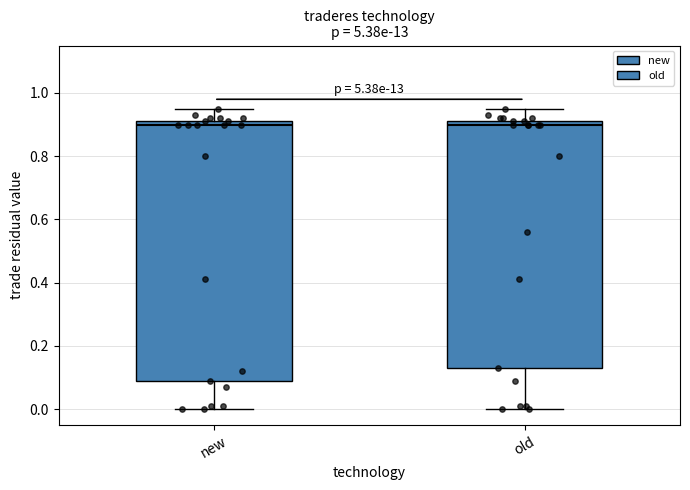

Reading left to right, read every box against the y-axis: the position of its median line, the range the box covers, and the ends of its whiskers. The values are not printed on the chart, so give them approximately, as read against the axis.

new: median 0.90, box 0.10 to 0.92, whiskers 0.00 to 0.96
old: median 0.90, box 0.14 to 0.92, whiskers 0.00 to 0.96